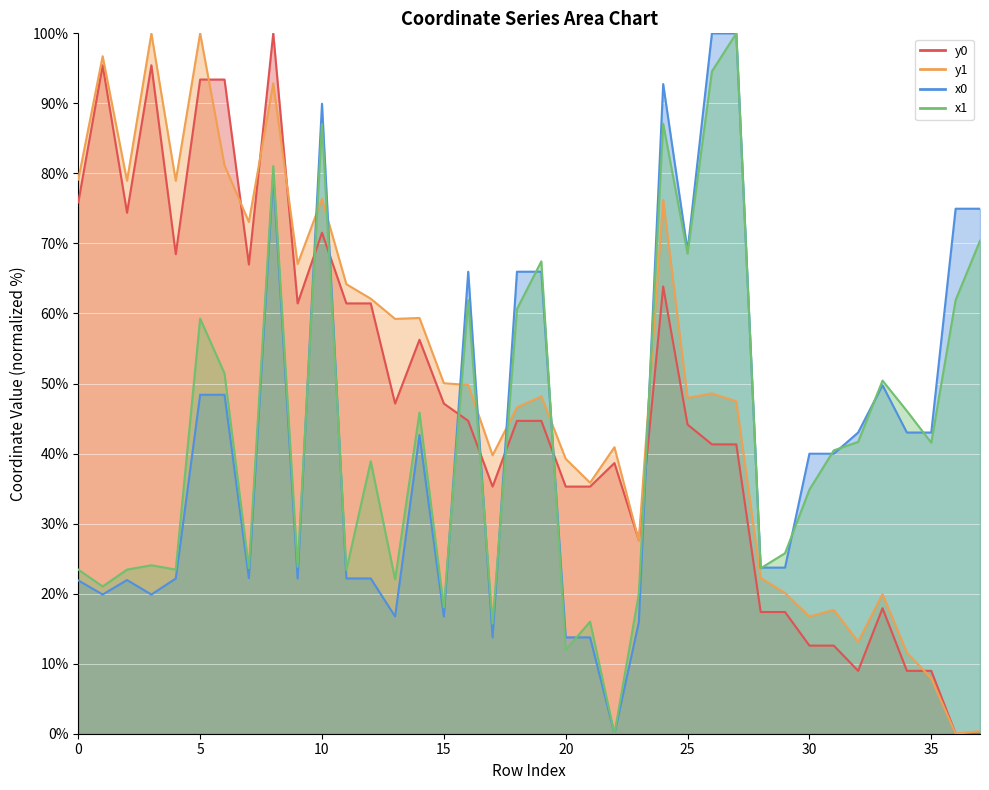

What are all the series names shown in the legend?

x0, y0, x1, y1